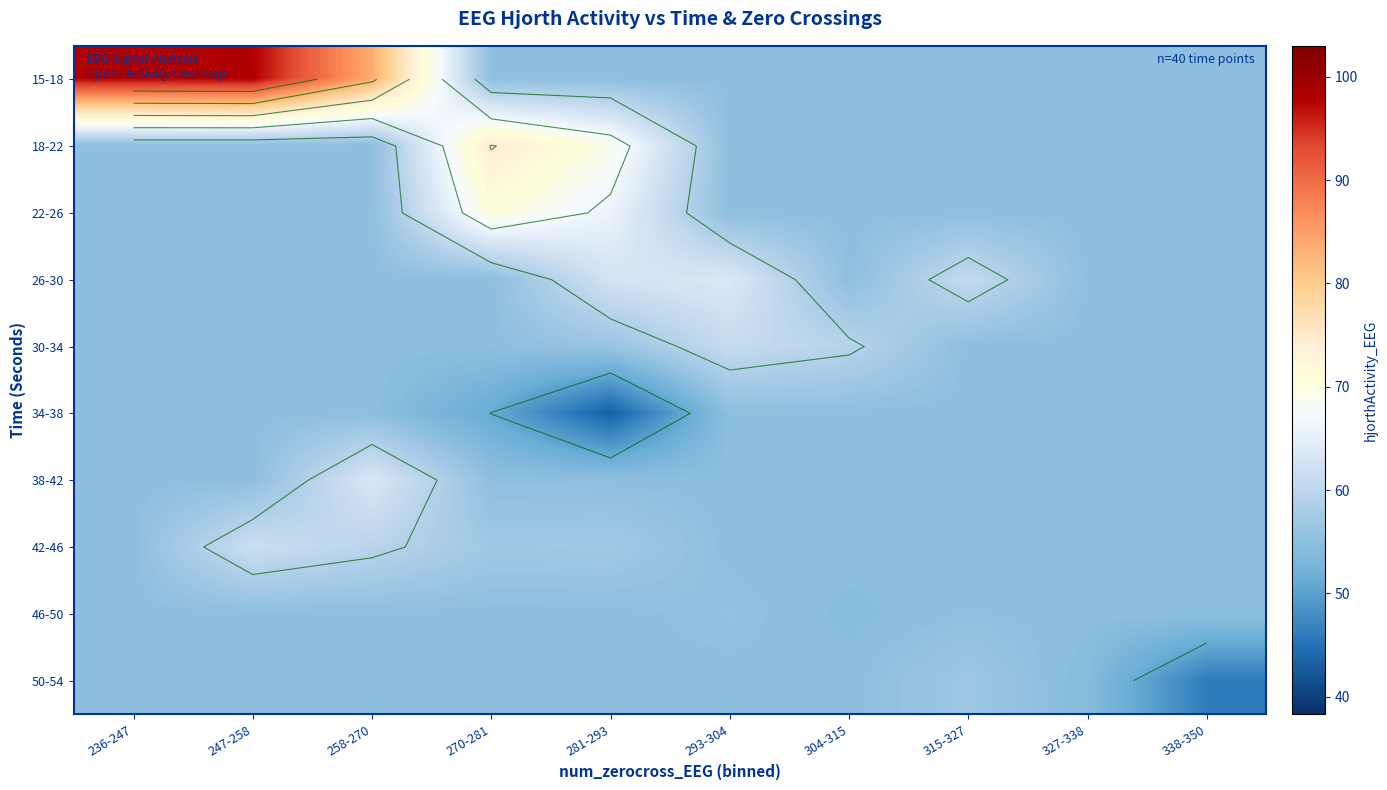

List the series in order of their peak value, lowest first.

34-38, 46-50, 50-54, 30-34, 42-46, 38-42, 26-30, 22-26, 18-22, 15-18